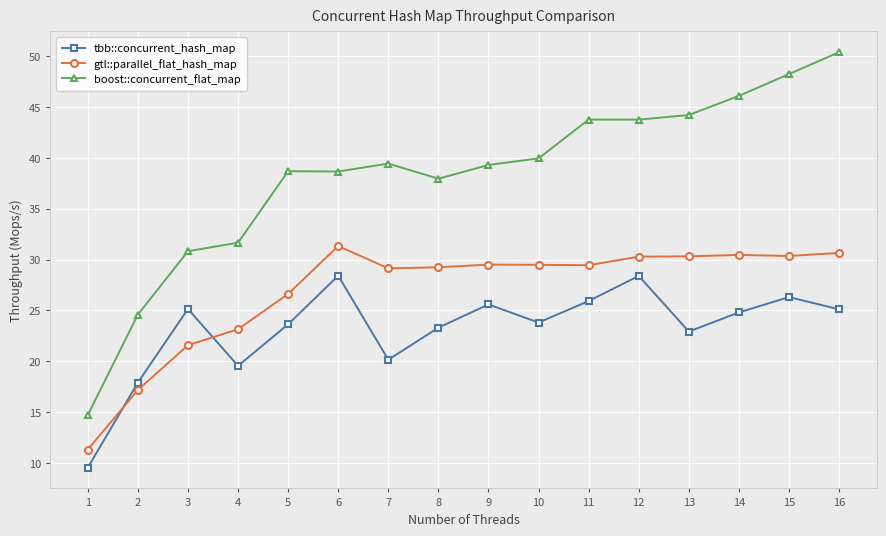

Which series has the largest range (max minus min)?

boost::concurrent_flat_map